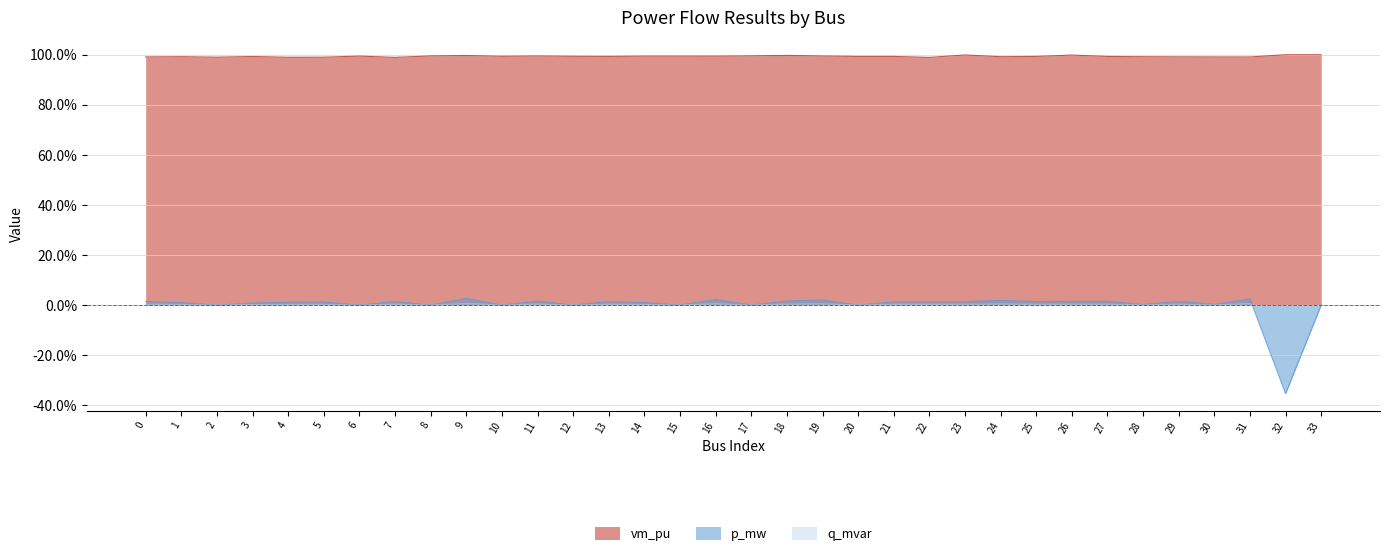

Between 0 and 11, which is larger?

11